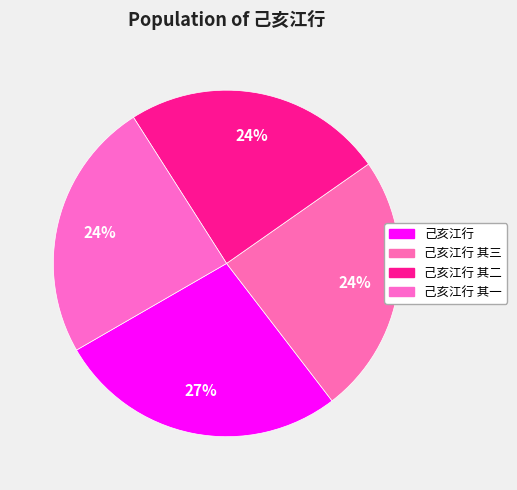

What is the smallest slice in the pie chart?

己亥江行 其一